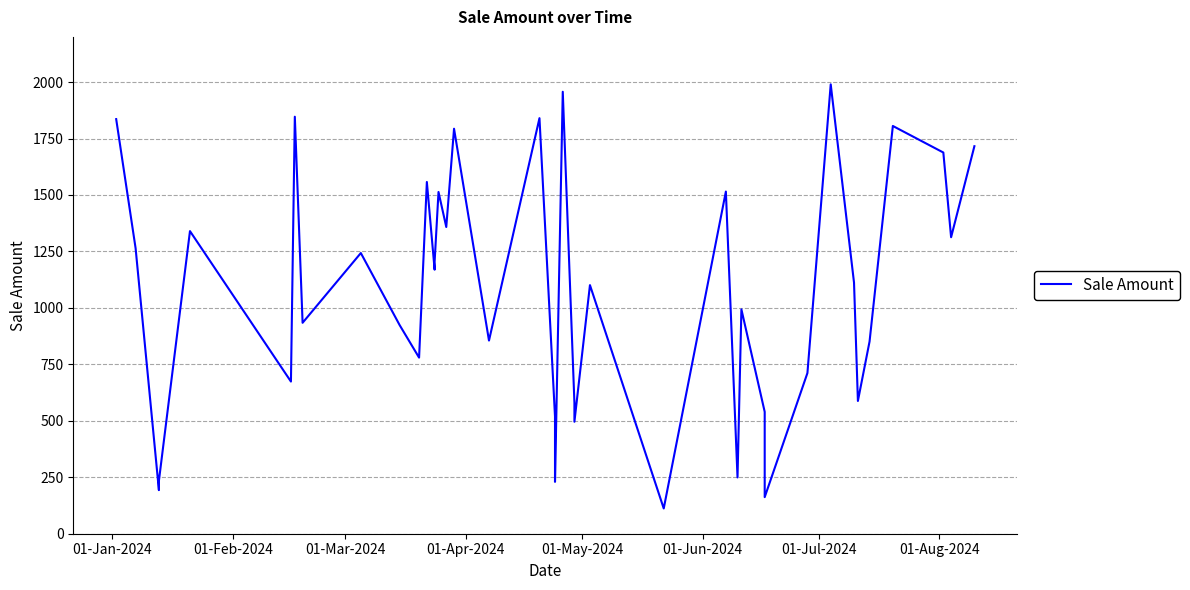

Is it true that the value at 11 is 2713.0?

False